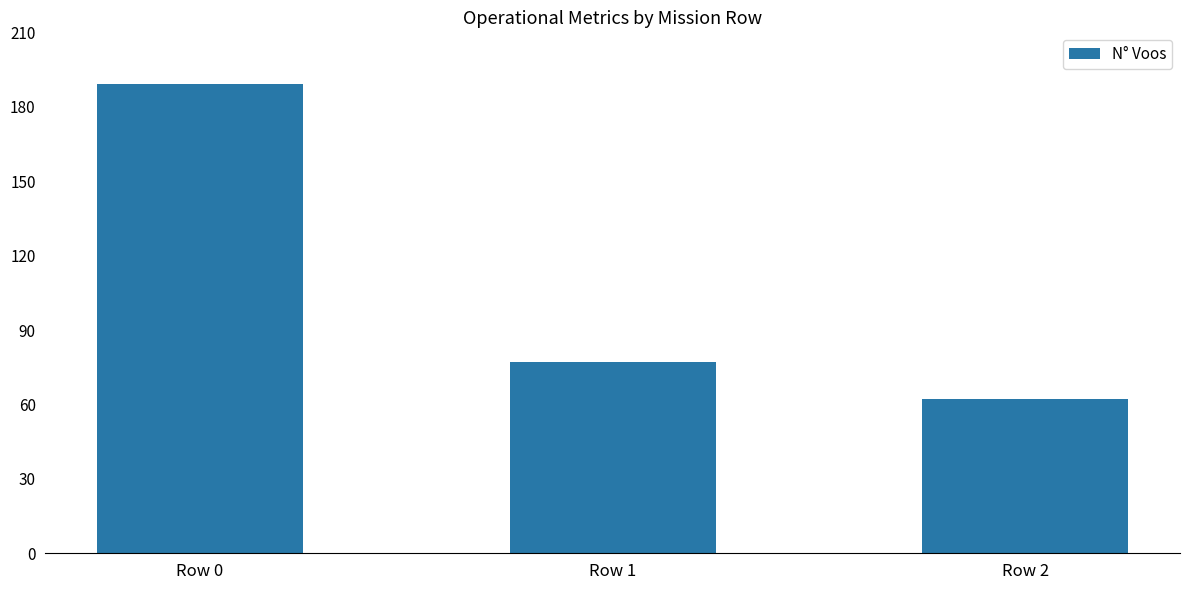

Reading left to right, transcribe all the data shown in this chart.

189	77	62